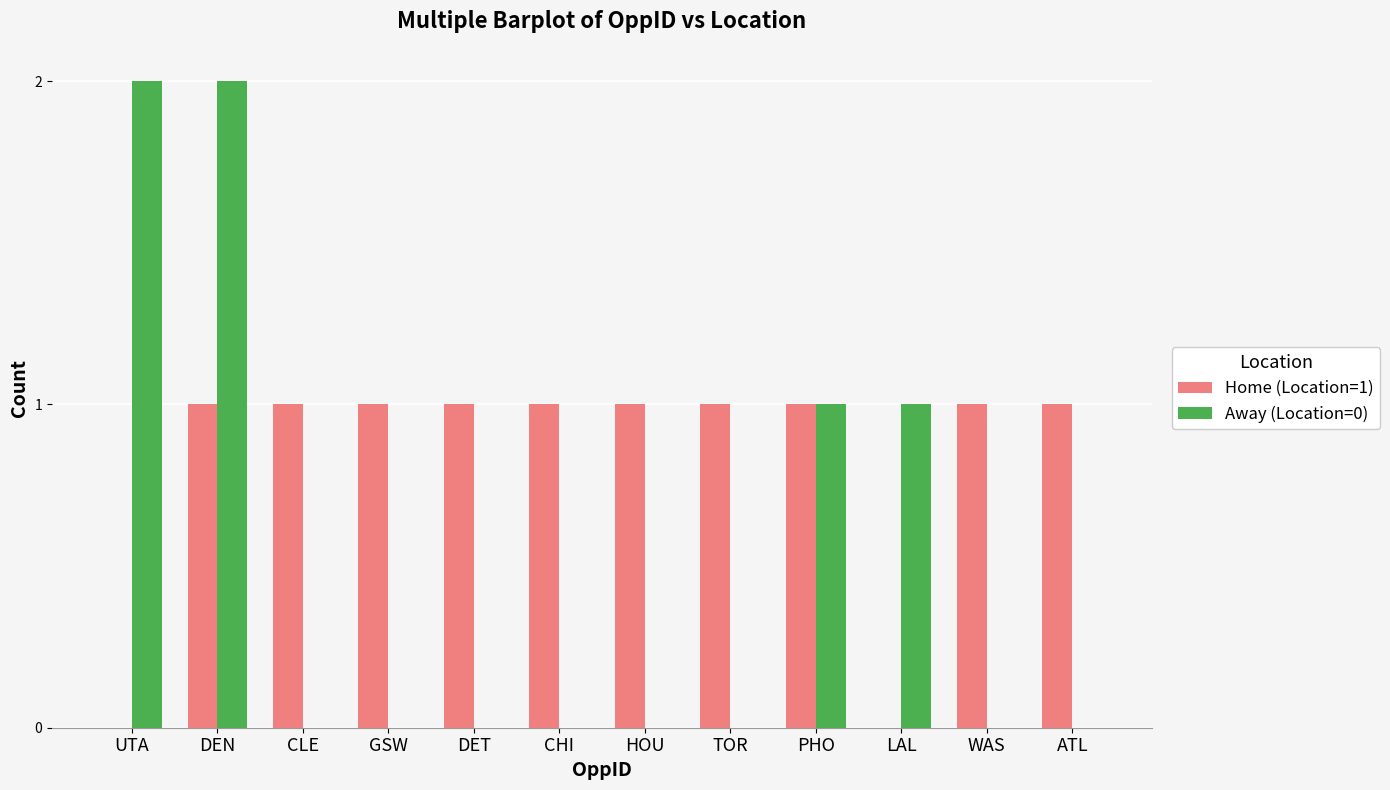

True or false: Away (Location=0) has a value of -1 at TOR.

False